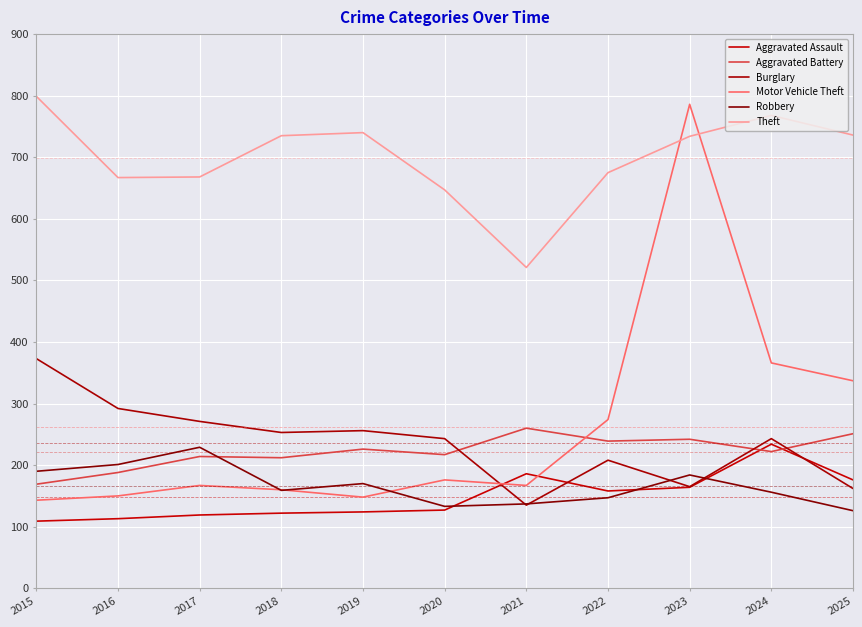

True or false: Aggravated Battery and Motor Vehicle Theft intersect in this chart.

True